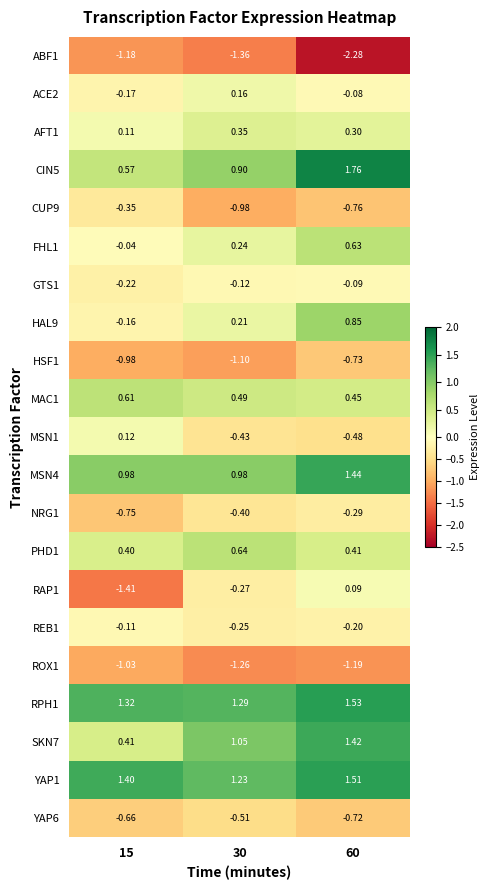

Is the value of NRG1 at 60 greater than the value of ROX1 at 60?

Yes